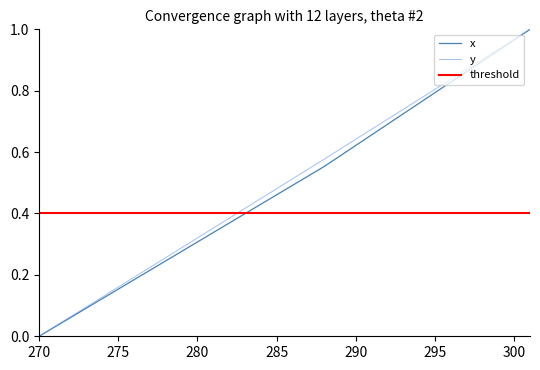

True or false: y and threshold cross at least once.

True